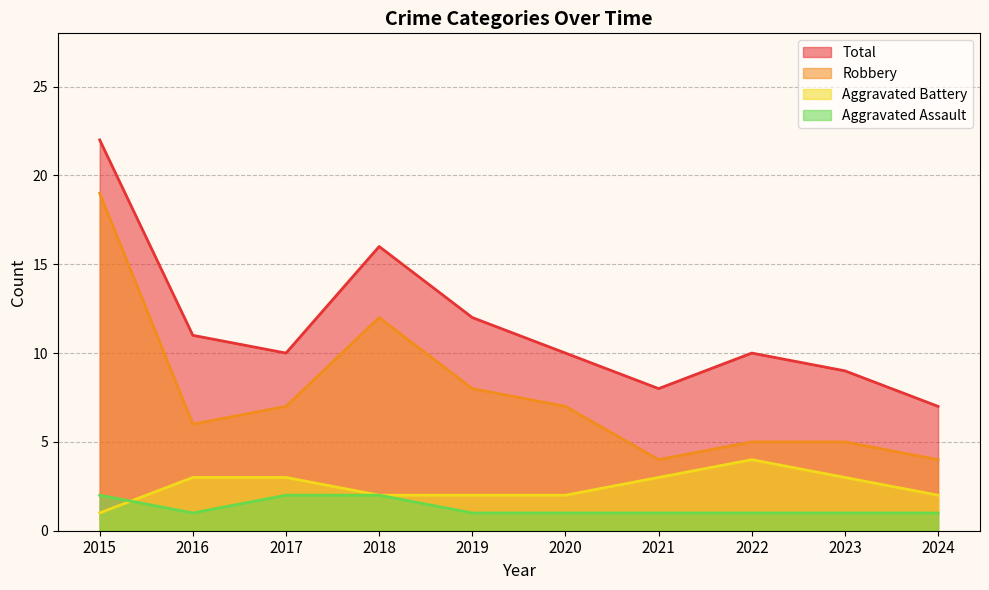

What is the difference between the highest and lowest values at 2016?

10